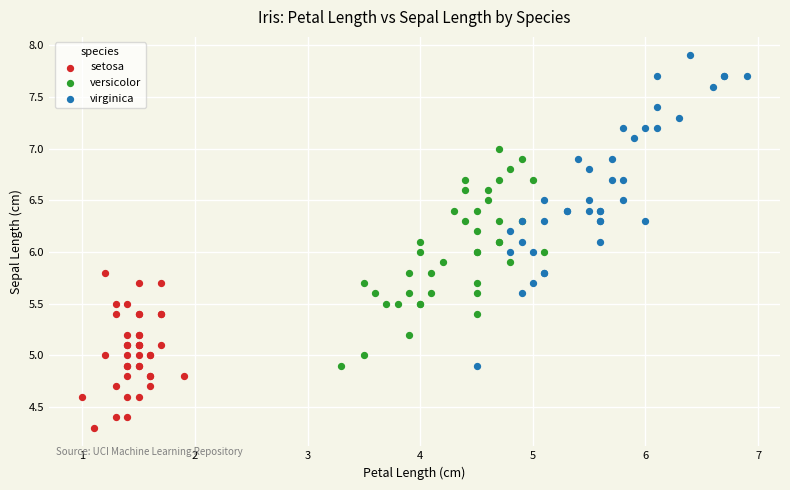

Which series has the widest spread of Y values?

virginica